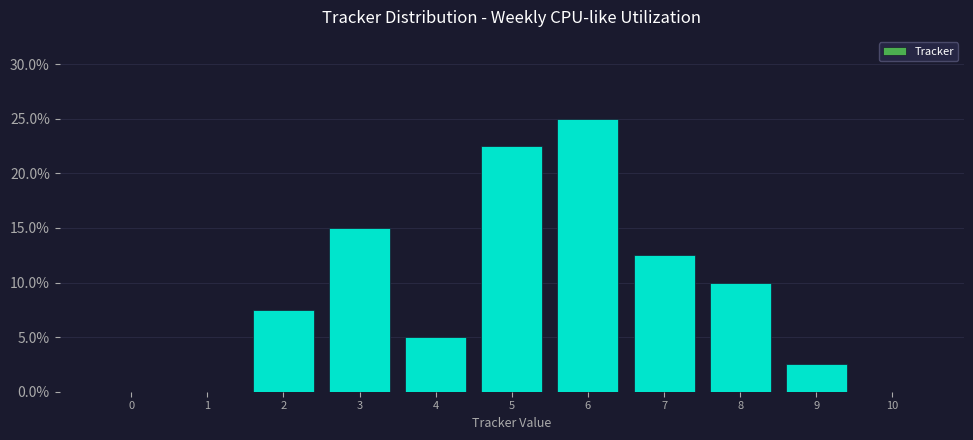

Reading left to right, extract all data points from this chart.

0=0.0	1=0.0	2=7.5	3=15.0	4=5.0	5=22.5	6=25.0	7=12.5	8=10.0	9=2.5	10=0.0